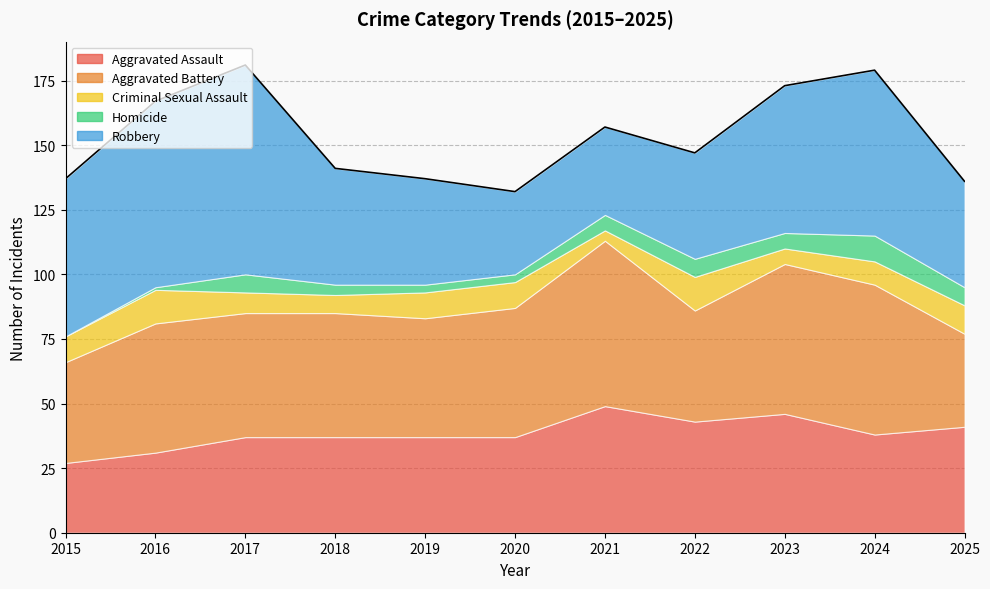

How many Homicide values are between 3 and 7?

8